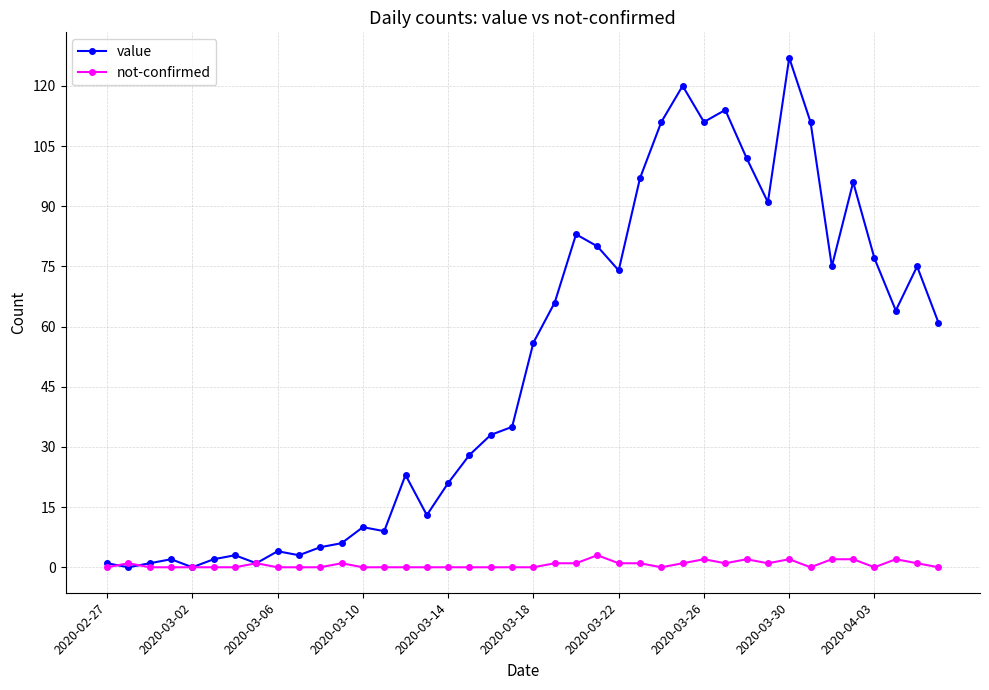

Reading right to left, what are all the values shown in this chart?

value: 61	75	64	77	96	75	111	127	91	102	114	111	120	111	97	74	80	83	66	56	35	33	28	21	13	23	9	10	6	5	3	4	1	3	2	0	2	1	0	1
not-confirmed: 0	1	2	0	2	2	0	2	1	2	1	2	1	0	1	1	3	1	1	0	0	0	0	0	0	0	0	0	1	0	0	0	1	0	0	0	0	0	1	0